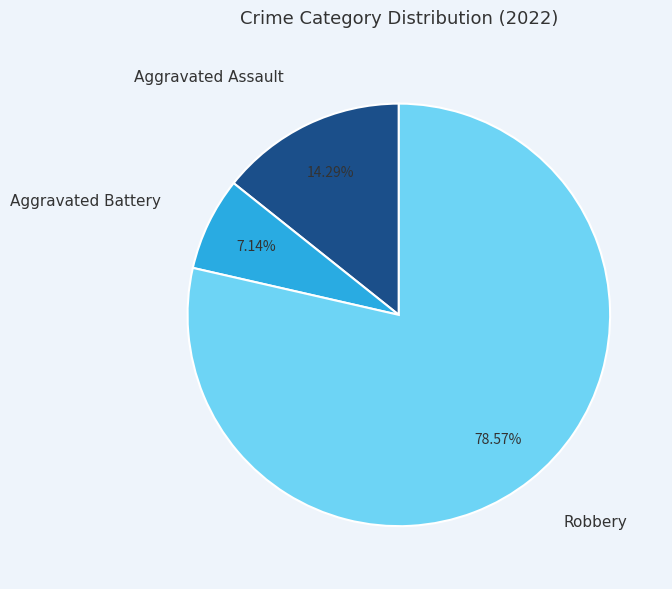

Count the number of slices in the pie.

3